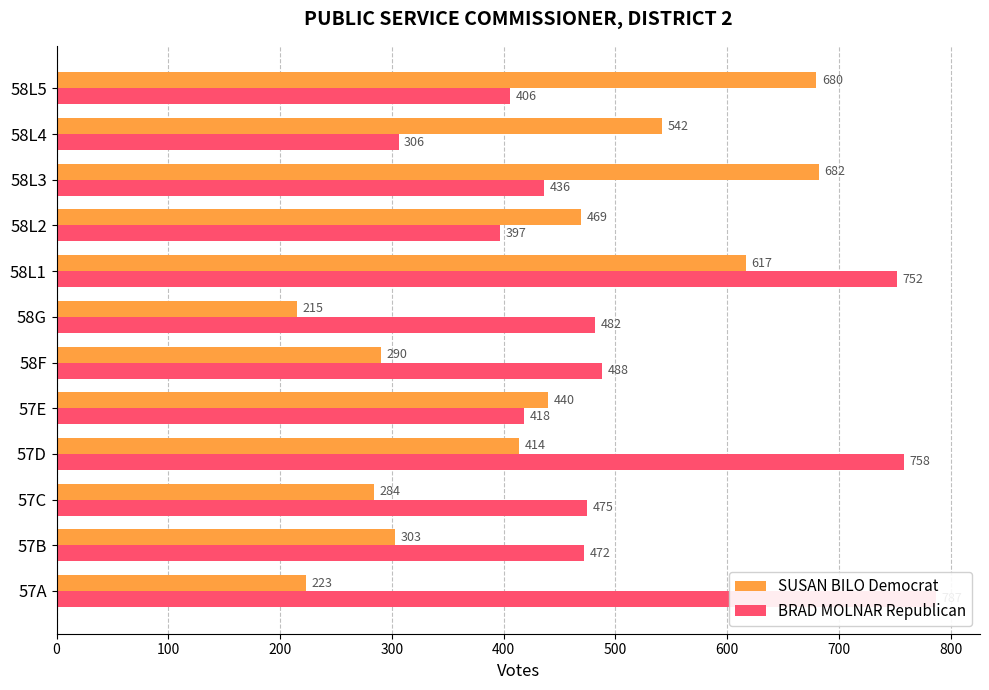

What is the total value across all series at 57A?

1010